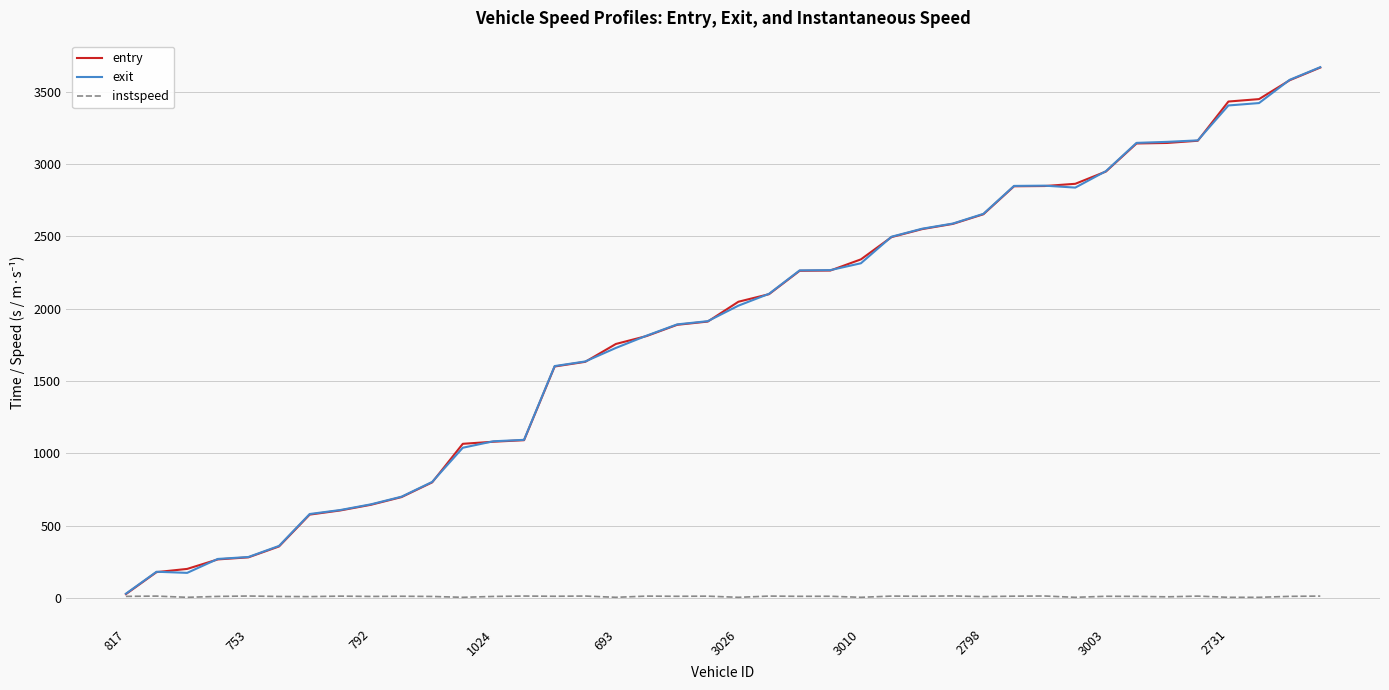

What is the difference between the maximum and minimum values in the exit series?

3639.5